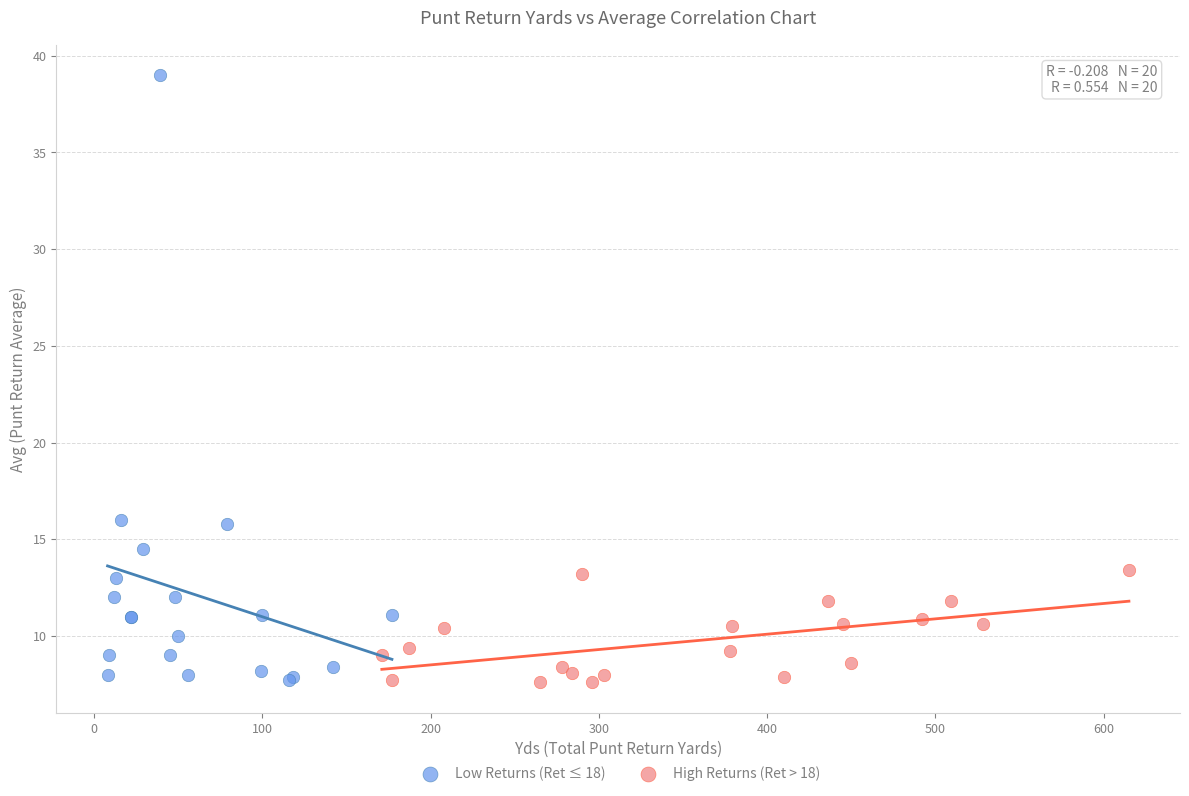

Which series has the widest spread of Y values?

Low Returns (Ret ≤ 18)